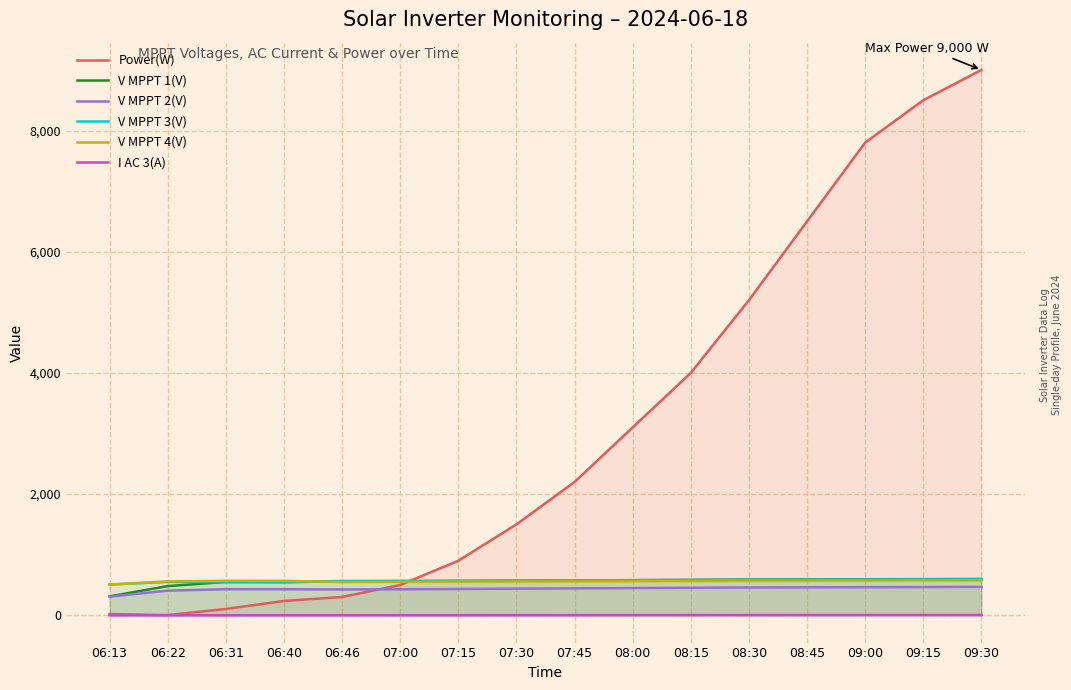

Does the chart display data point markers on the line(s)?

No